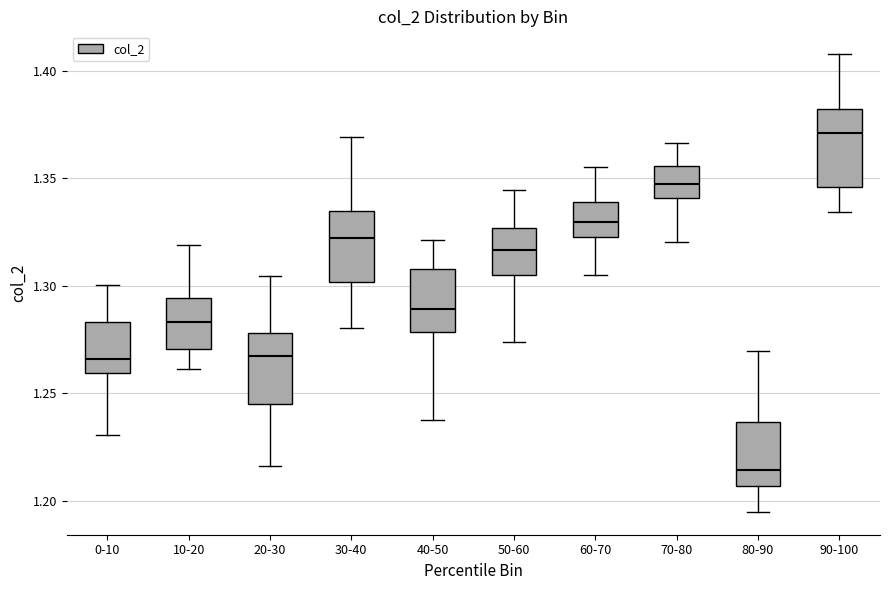

Reading left to right, read every box against the y-axis: the position of its median line, the range the box covers, and the ends of its whiskers. The values are not printed on the chart, so give them approximately, as read against the axis.

0-10: median 1.265, box 1.260 to 1.285, whiskers 1.230 to 1.300
10-20: median 1.285, box 1.270 to 1.295, whiskers 1.260 to 1.320
20-30: median 1.265, box 1.245 to 1.280, whiskers 1.215 to 1.305
30-40: median 1.320, box 1.300 to 1.335, whiskers 1.280 to 1.370
40-50: median 1.290, box 1.280 to 1.310, whiskers 1.235 to 1.320
50-60: median 1.315, box 1.305 to 1.325, whiskers 1.275 to 1.345
60-70: median 1.330, box 1.325 to 1.340, whiskers 1.305 to 1.355
70-80: median 1.345, box 1.340 to 1.355, whiskers 1.320 to 1.365
80-90: median 1.215, box 1.205 to 1.235, whiskers 1.195 to 1.270
90-100: median 1.370, box 1.345 to 1.380, whiskers 1.335 to 1.410